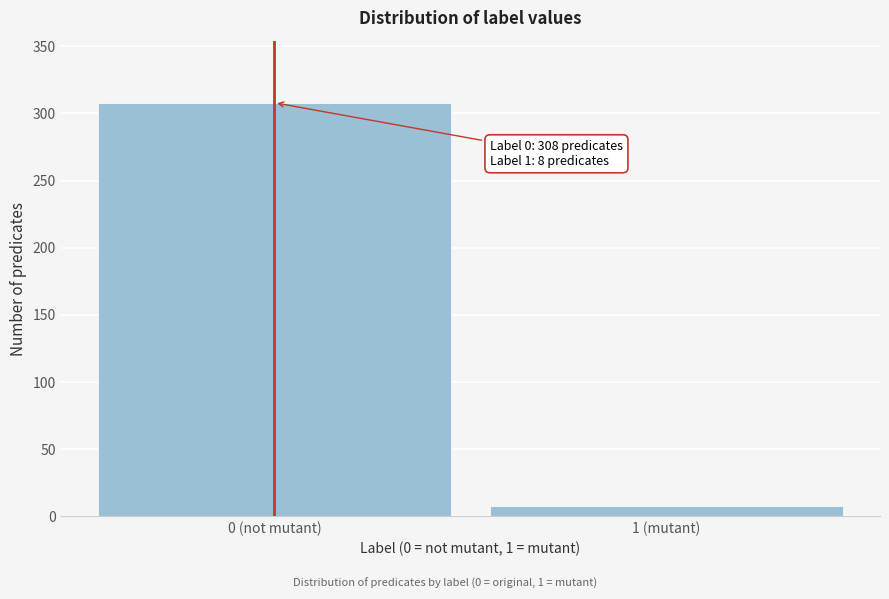

Reading right to left, extract all data points from this chart.

1 (mutant)=8	0 (not mutant)=308